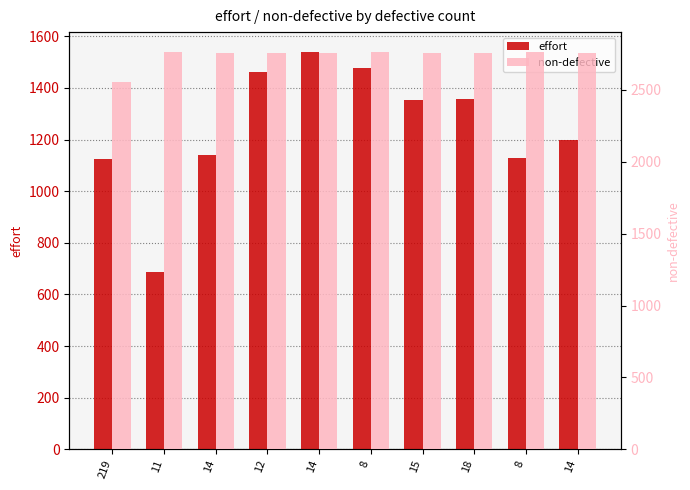

Does the chart contain any negative values?

No